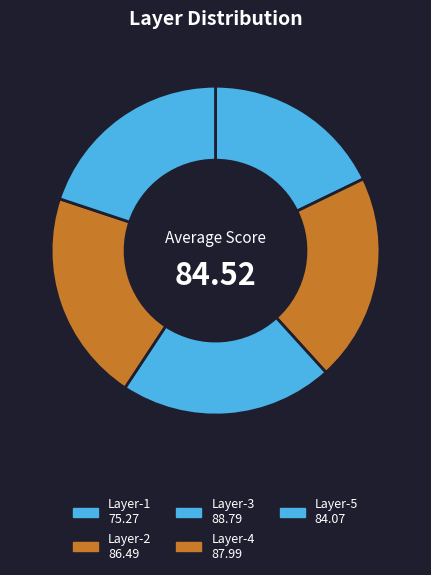

Is it true that Layer-2 is 20% of the pie?

True